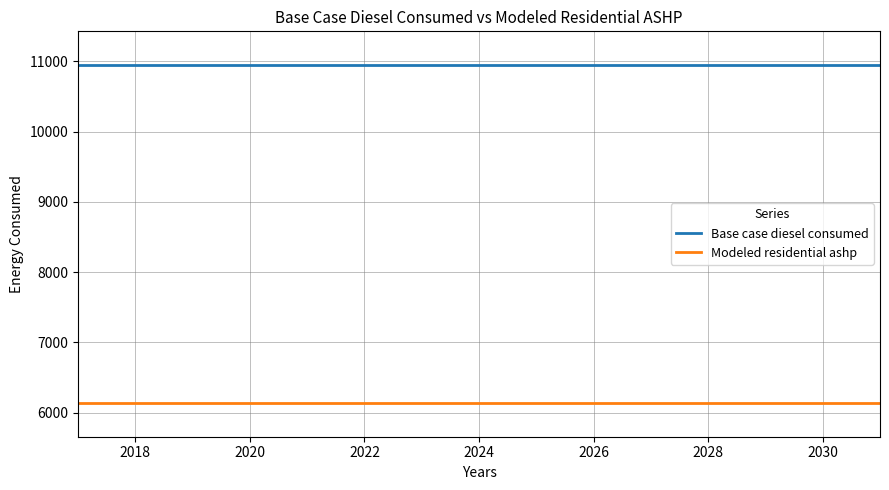

Which series has the largest total across all categories?

Base case diesel consumed